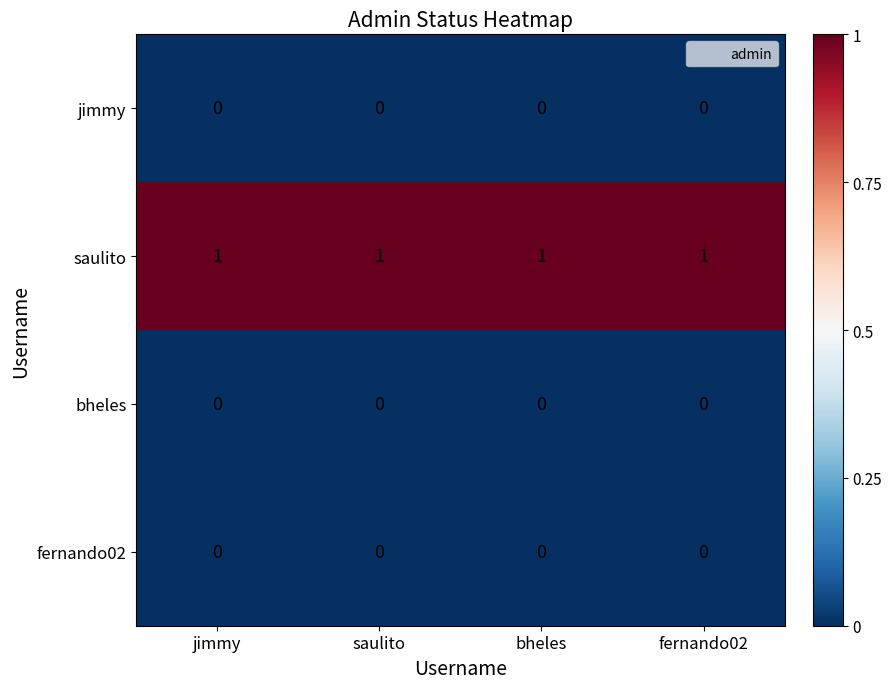

Is it true that fernando02 equals 0 at bheles?

True